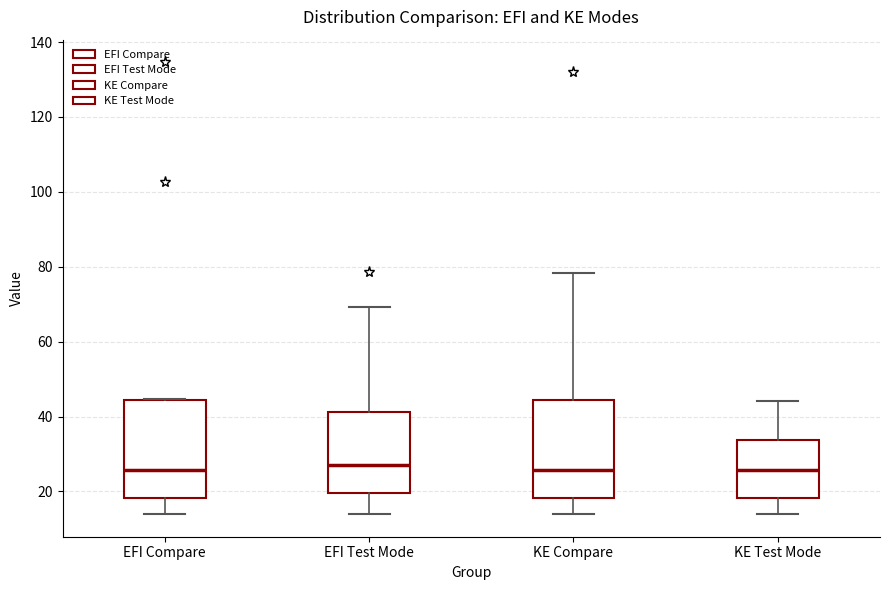

Reading left to right, transcribe this box plot: for each box, give where its median line is, the range the box spans, and where its two whiskers end, as read against the y-axis. The values are not printed on the chart, so give them approximately, as read against the axis.

EFI Compare: median 26, box 18 to 44, whiskers 14 to 44
EFI Test Mode: median 28, box 20 to 42, whiskers 14 to 70
KE Compare: median 26, box 18 to 44, whiskers 14 to 78
KE Test Mode: median 26, box 18 to 34, whiskers 14 to 44